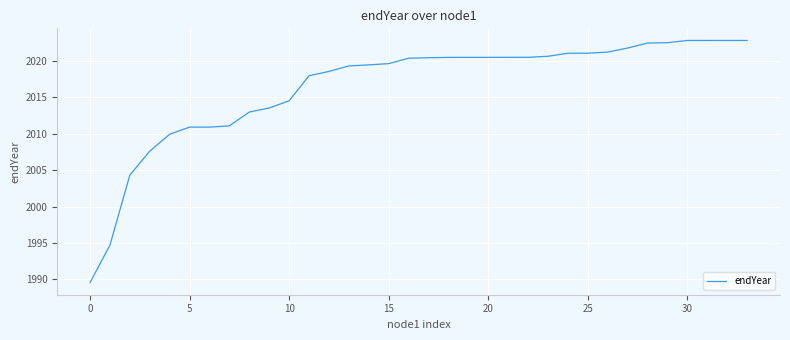

How many values are below 2020?

16